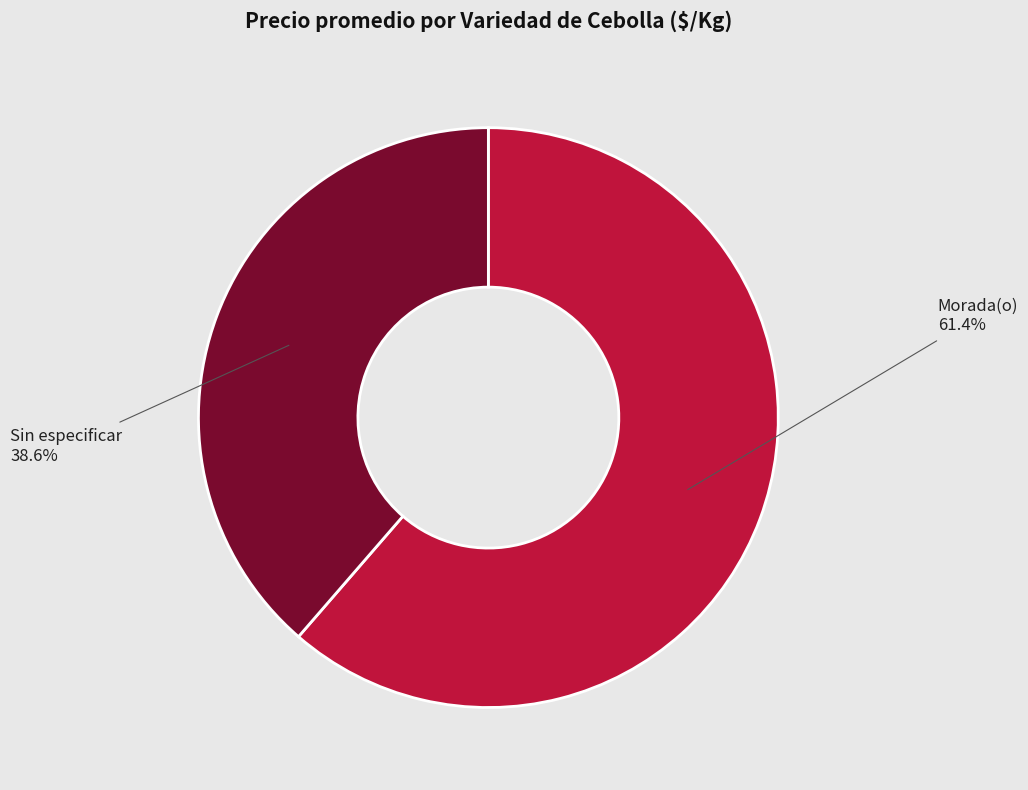

Count the number of slices in the pie.

2